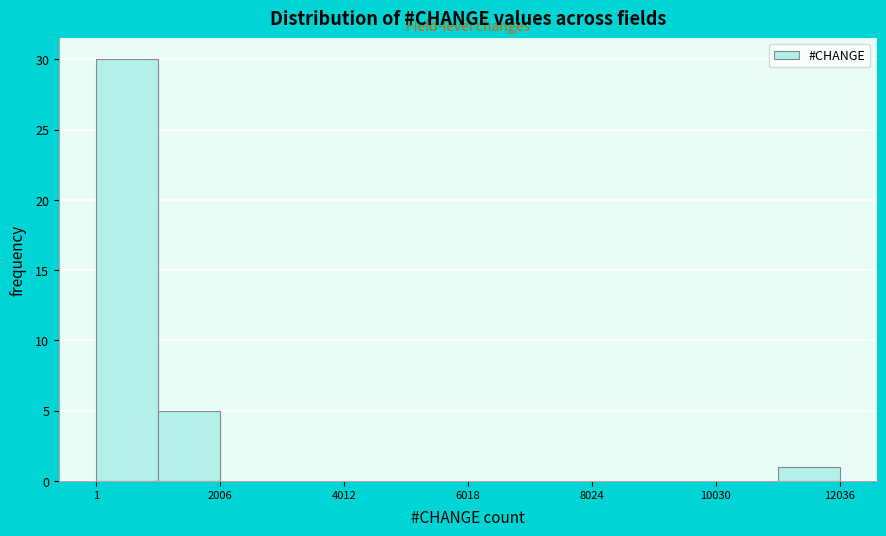

Around what value on the x-axis is the tallest bar? Give the approximate position of its centre, as read against the axis.

500